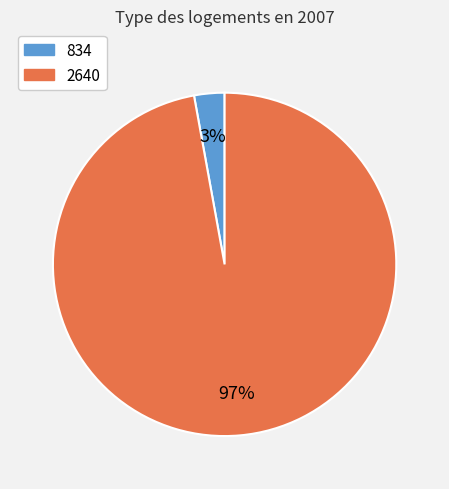

Is it true that 2640 is 97% of the pie?

True